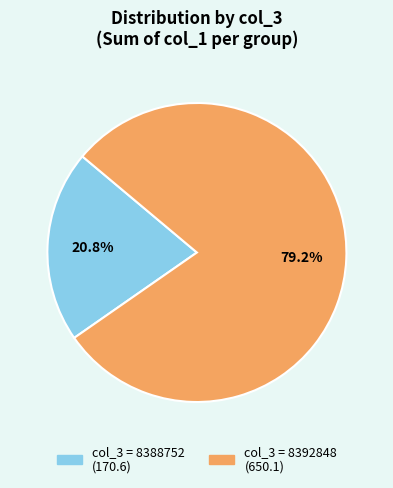

Is there any slice that represents more than half of the pie?

Yes